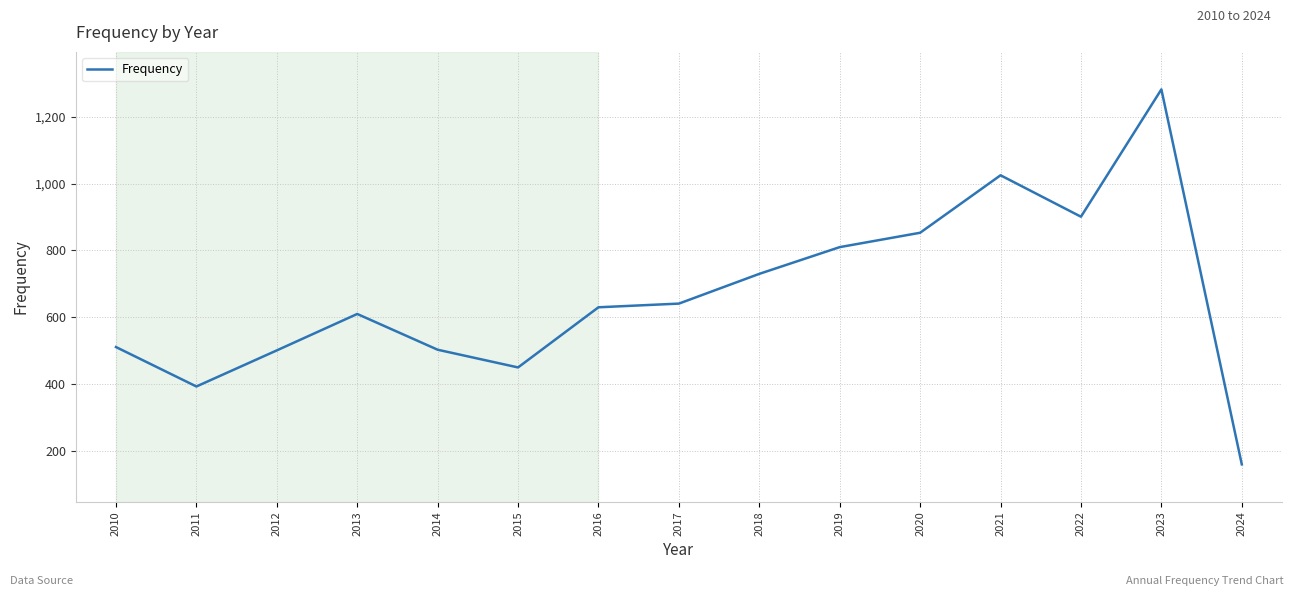

What is the difference between the maximum and minimum values?

1122